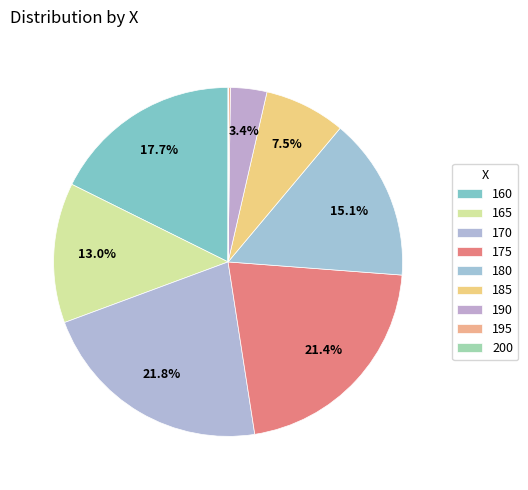

What is the ratio of the value at 175 to the value at 195?

109.3